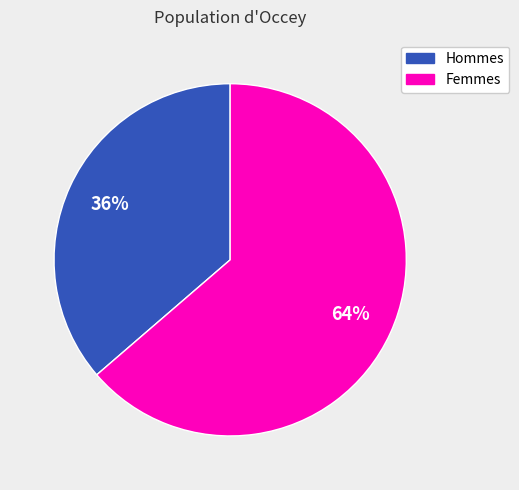

Does any single category account for the majority?

Yes